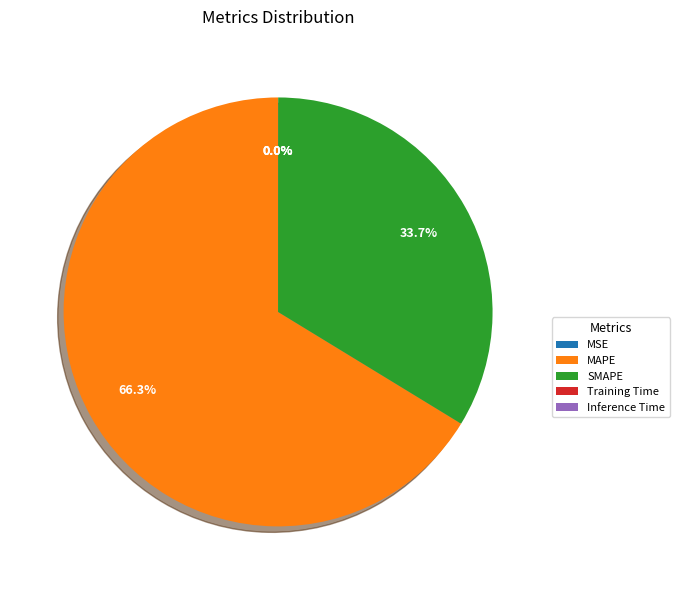

Between MAPE and SMAPE, which is larger?

MAPE